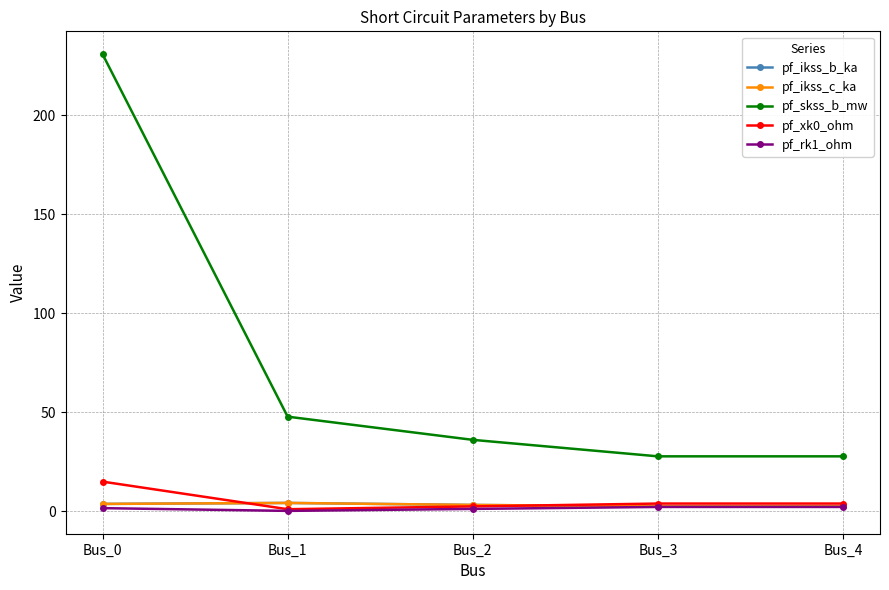

True or false: pf_rk1_ohm and pf_skss_b_mw intersect in this chart.

False